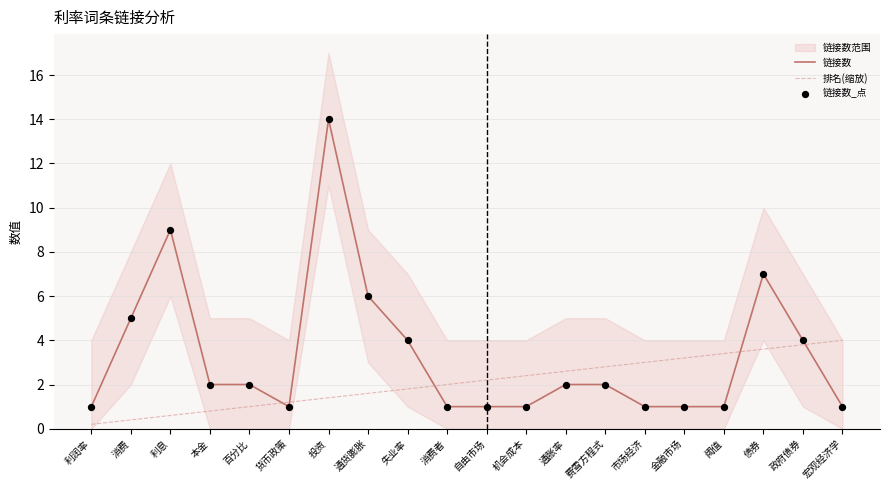

Which series has the largest Y range (max minus min)?

链接数